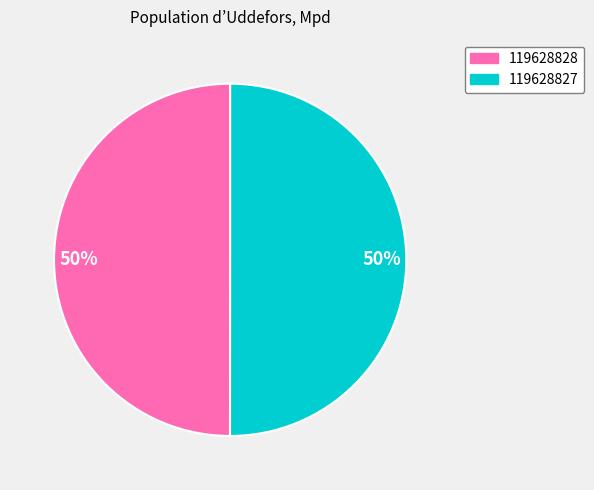

The 119628827 slice represents 56% of the pie. True or false?

False